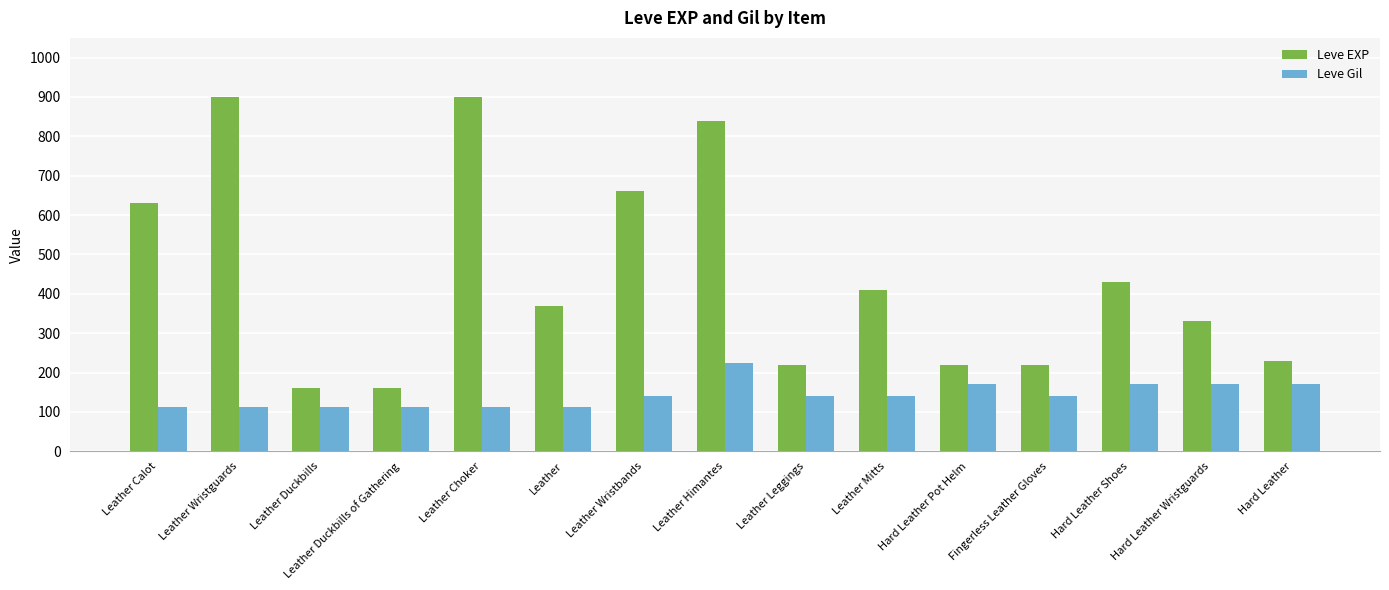

The value of Leve EXP at Leather Leggings is 296. True or false?

False